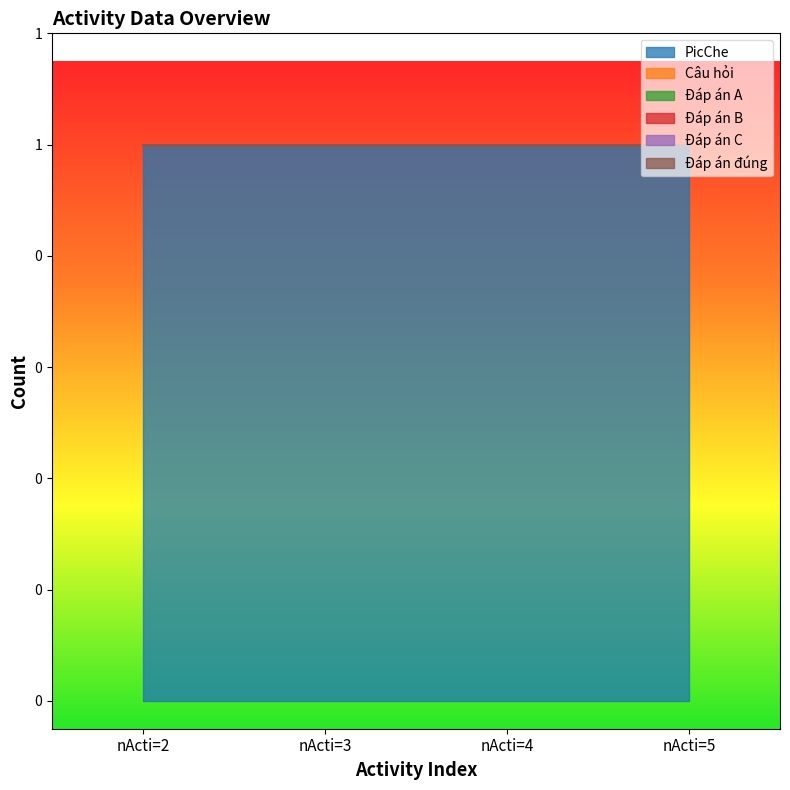

Where is PicChe nearest to the value 1?

nActi=2